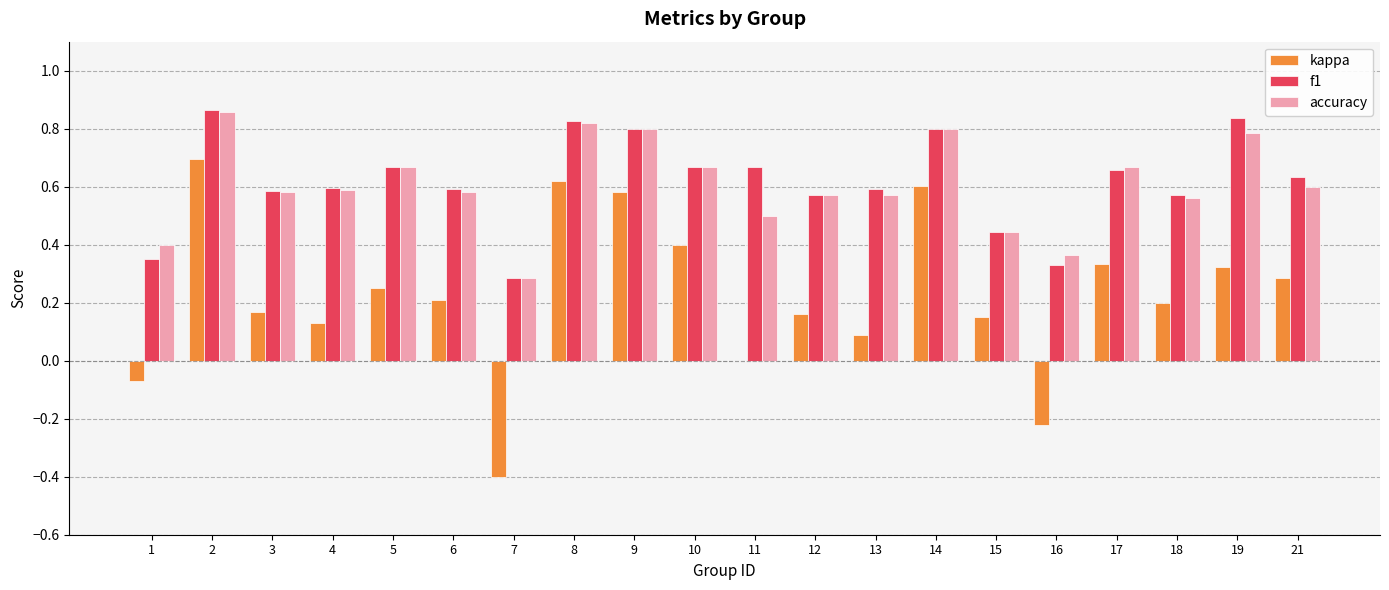

The accuracy series shows 0.8 at 4. True or false?

False